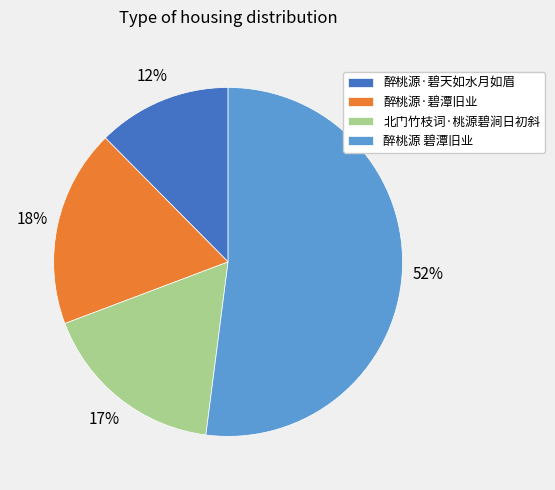

Combined, do 醉桃源·碧潭旧业 and 醉桃源 碧潭旧业 account for over 50%?

Yes